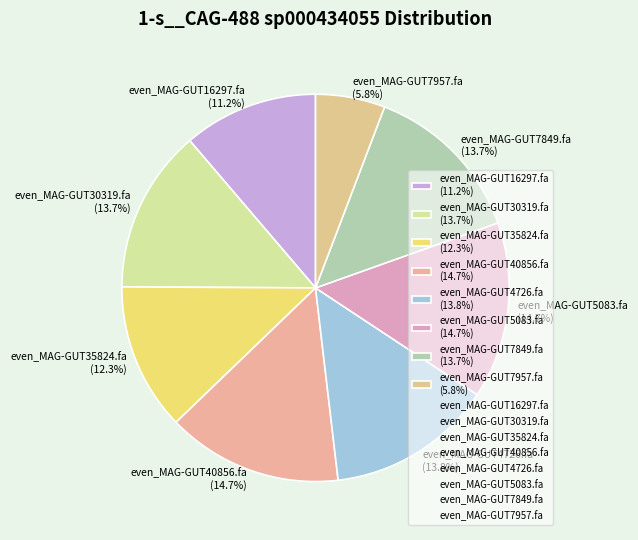

What percentage is the even_MAG-GUT40856.fa slice, to the nearest percent?

15%